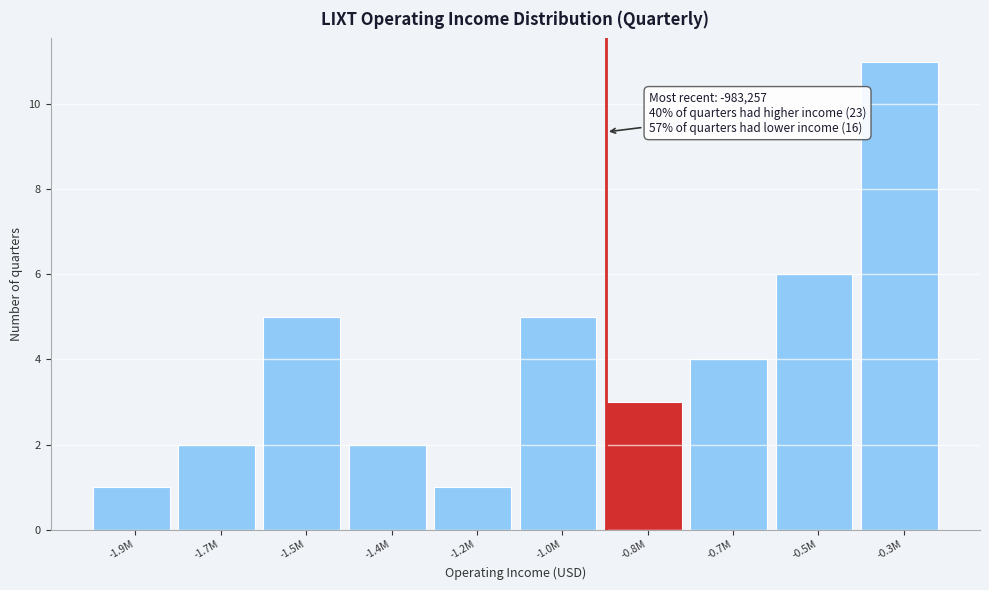

Reading left to right, extract all data points from this chart.

1	2	5	2	1	5	3	4	6	11